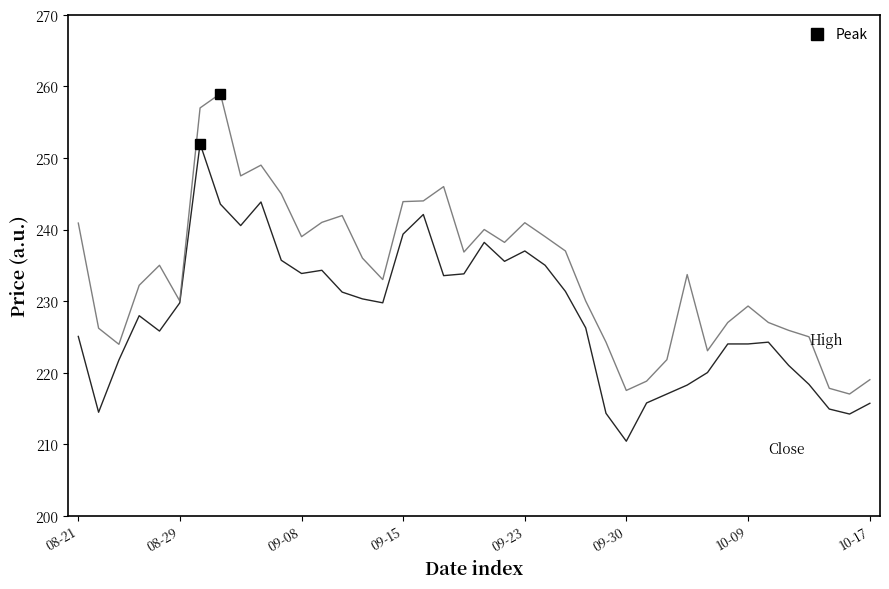

What is the minimum value shown in the chart?

210.4